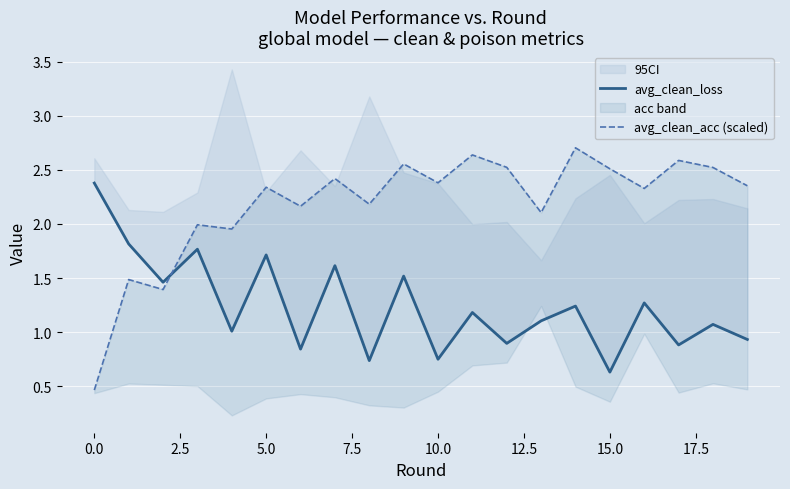

Rank the series by their maximum value, from lowest to highest.

avg_clean_loss, avg_clean_acc (scaled)